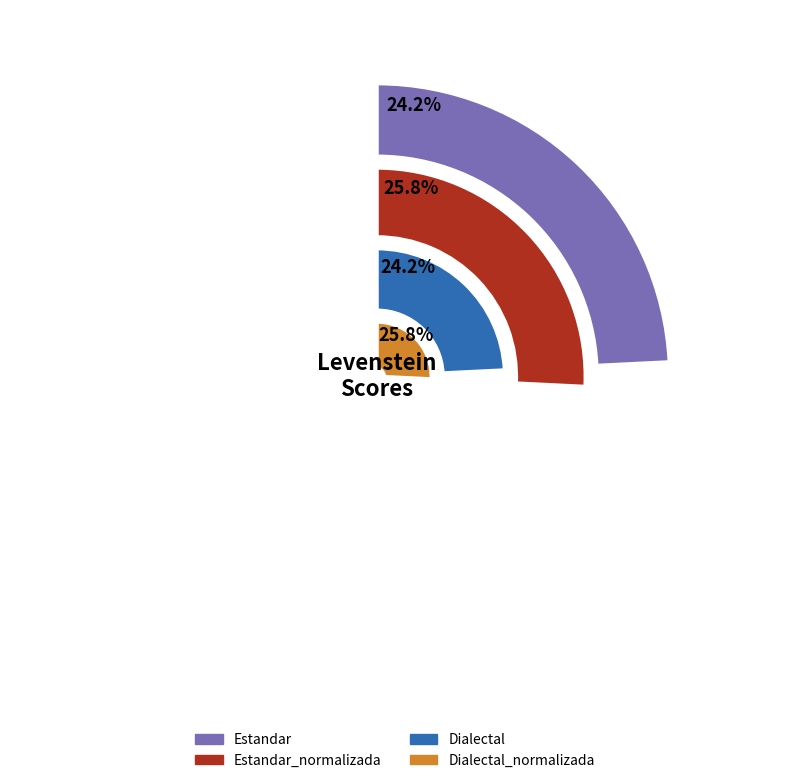

Is there any slice that represents more than half of the pie?

No